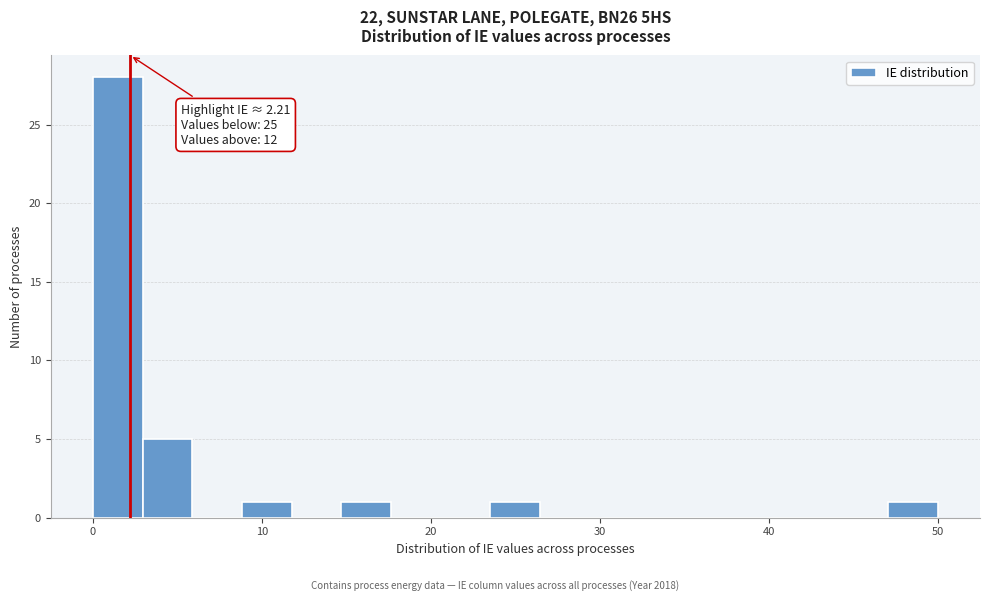

Read against the x-axis, roughly where is the centre of the tallest bar?

1